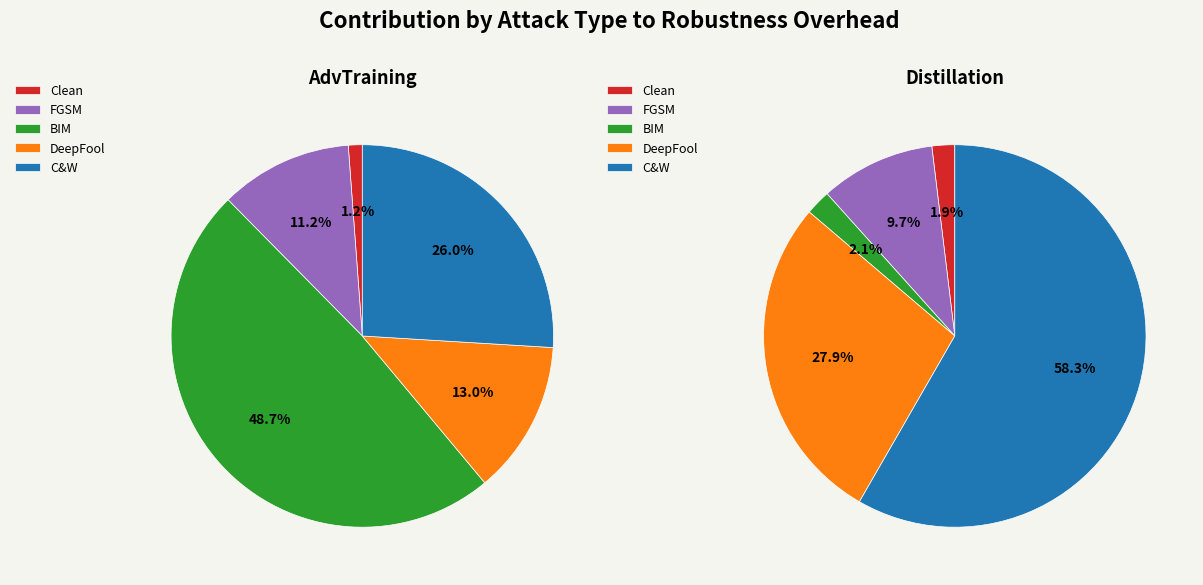

Is it true that DeepFool is 13% of the pie?

True